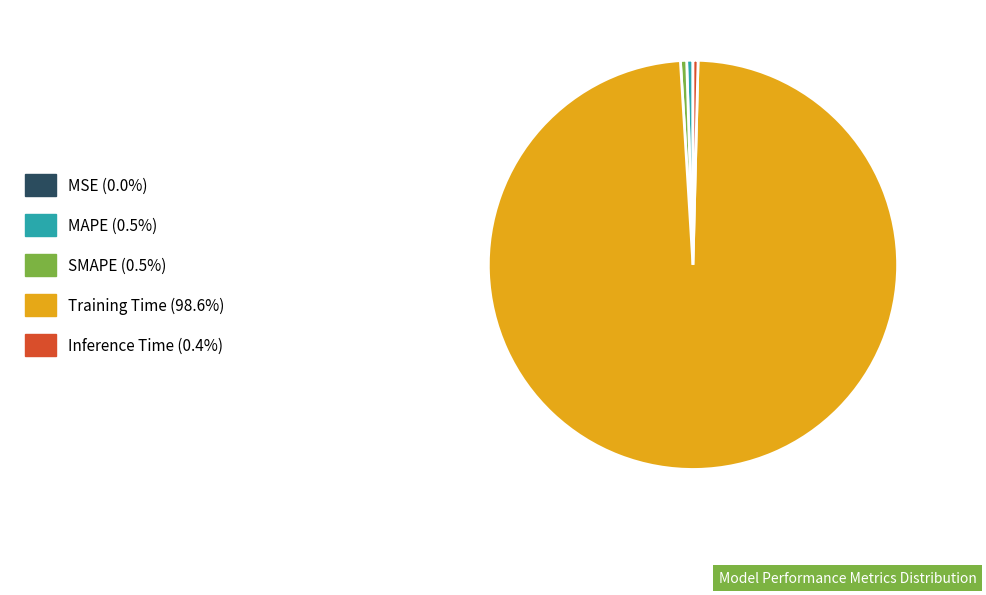

What is the largest slice in the pie chart?

Training Time